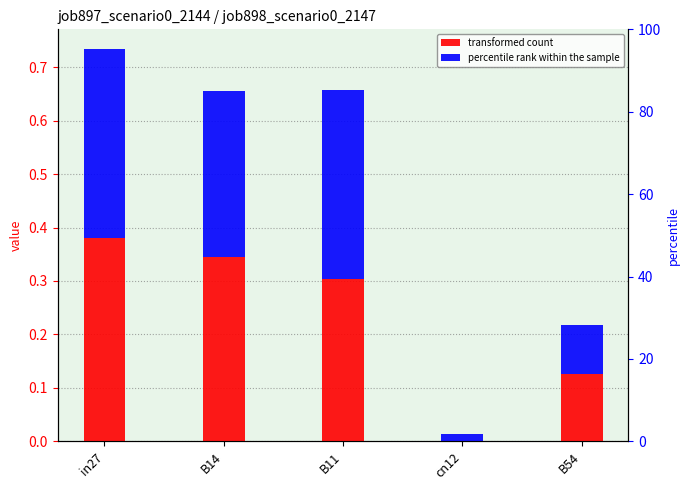

At how many categories does at least one series exceed 0?

5